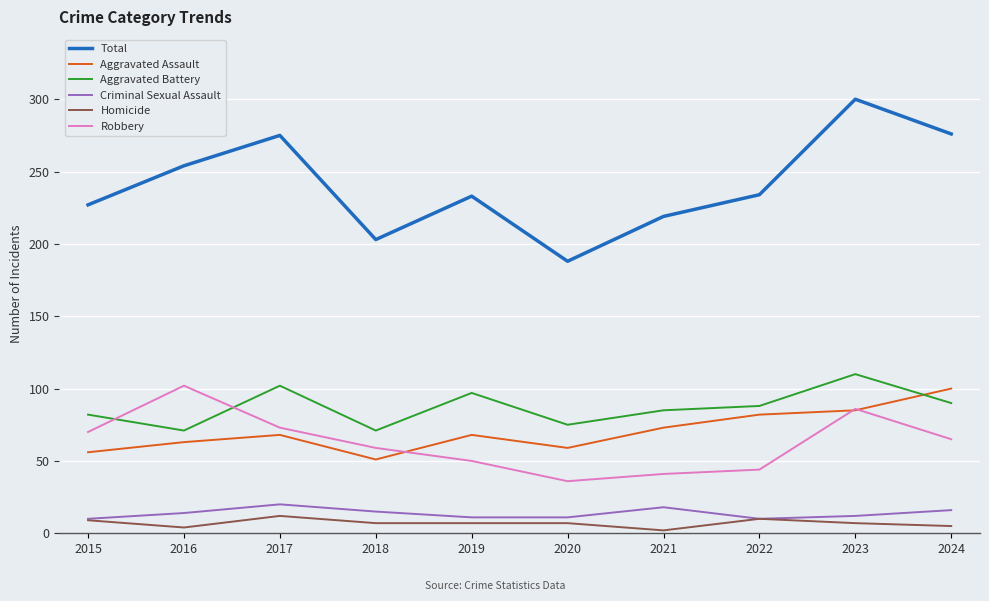

What is the maximum value for Aggravated Battery?

110